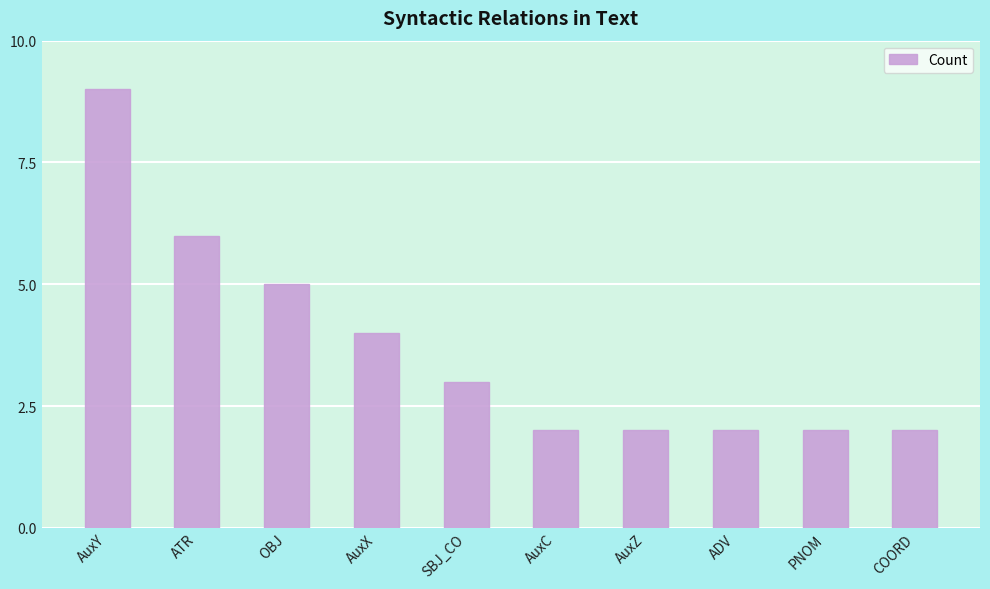

What is the maximum value shown in the chart?

9